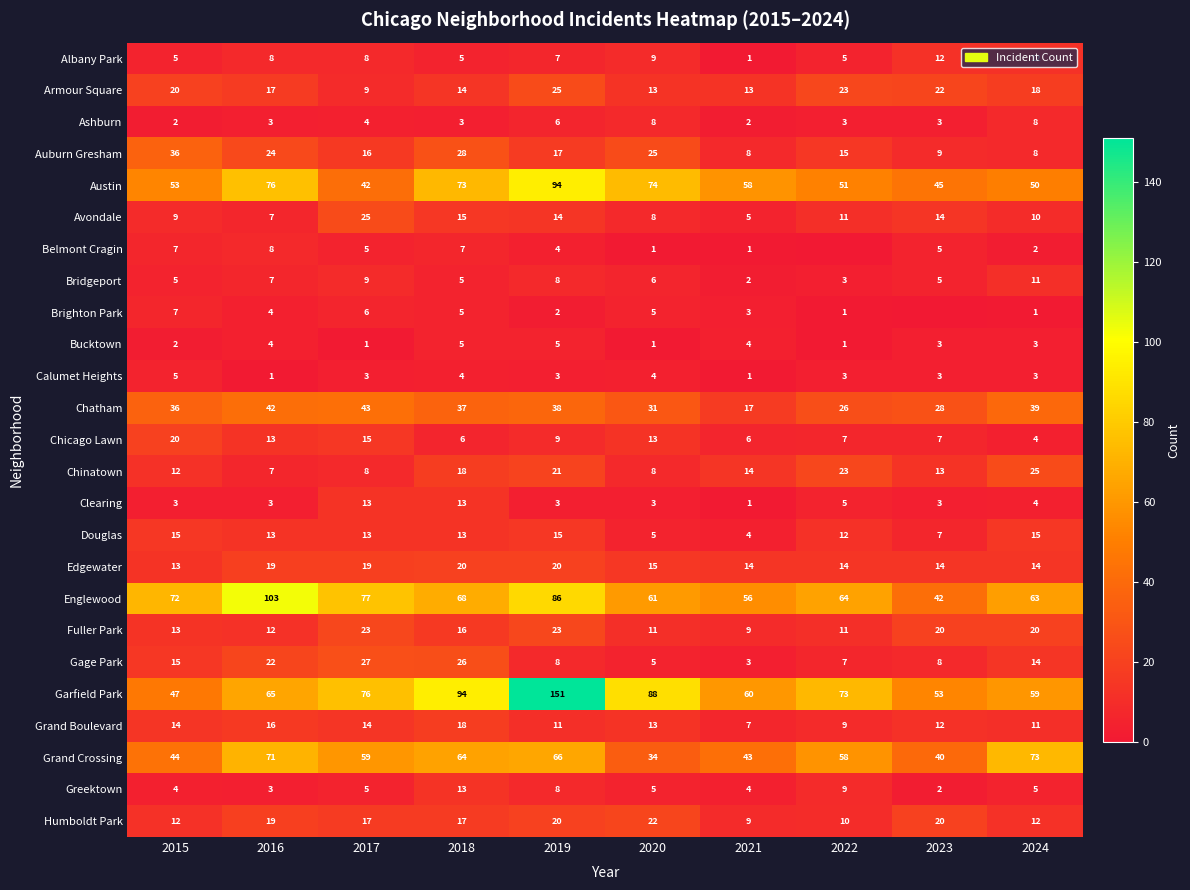

What is the lowest value of the Edgewater series?

13